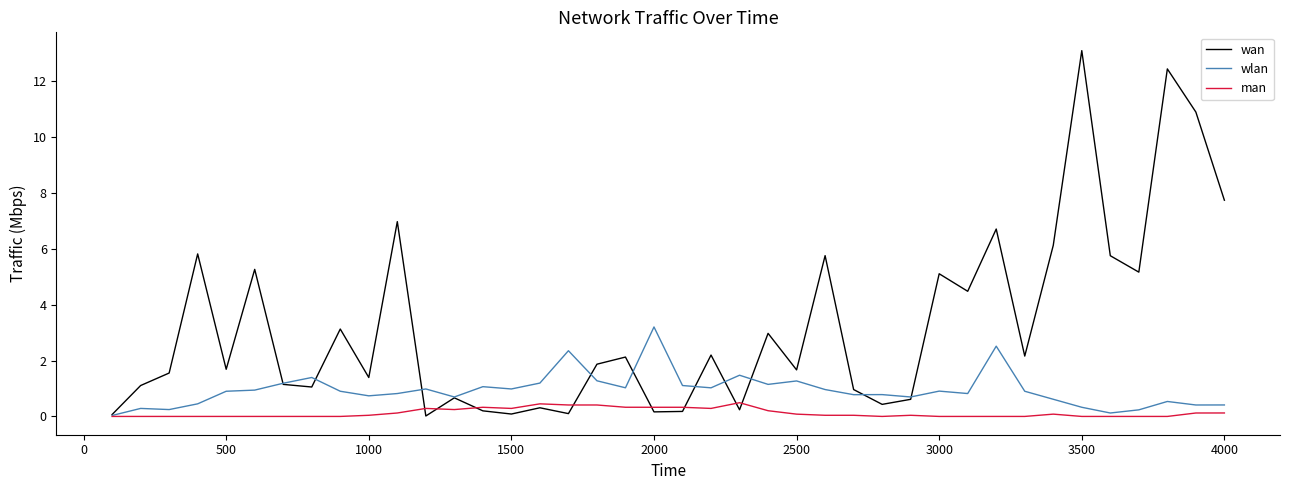

What is the highest value of the man series?

0.5